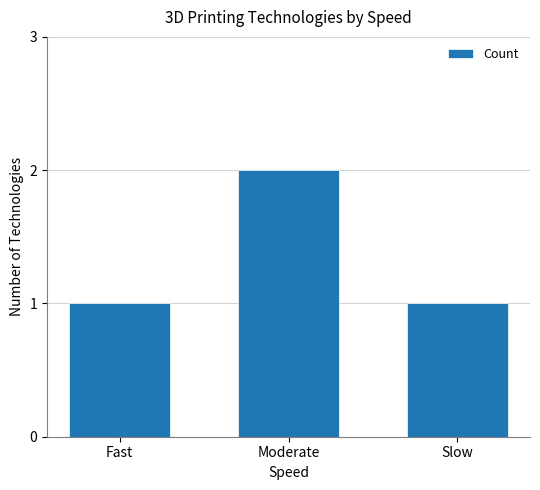

Which label corresponds to the largest value in the chart?

Moderate